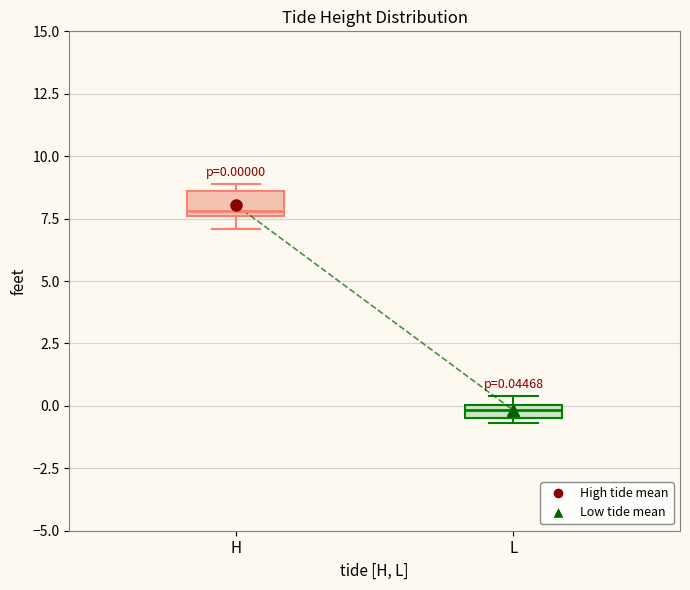

Which box's median line is the lowest?

L